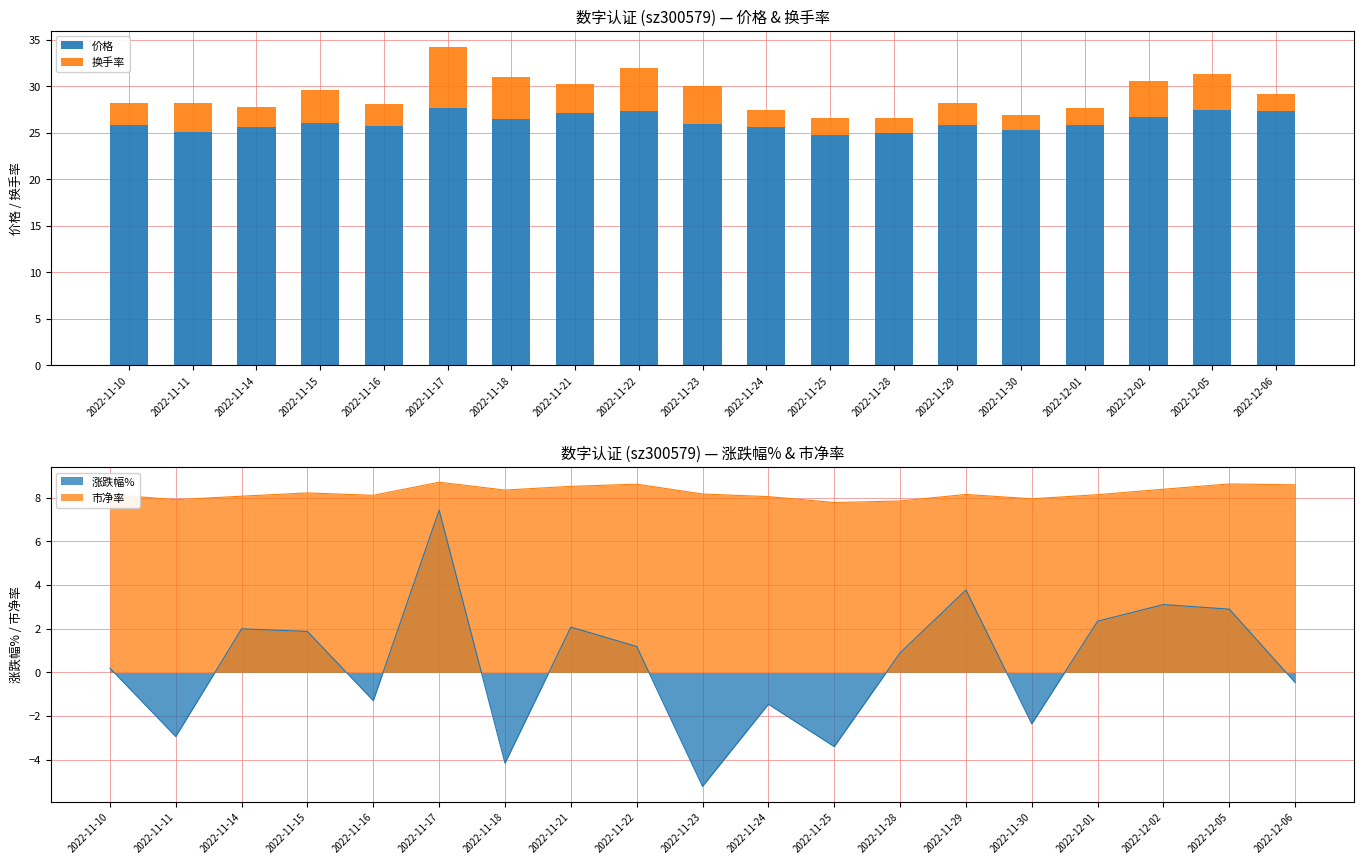

At which category is the sum across all series the highest?

2022-11-17